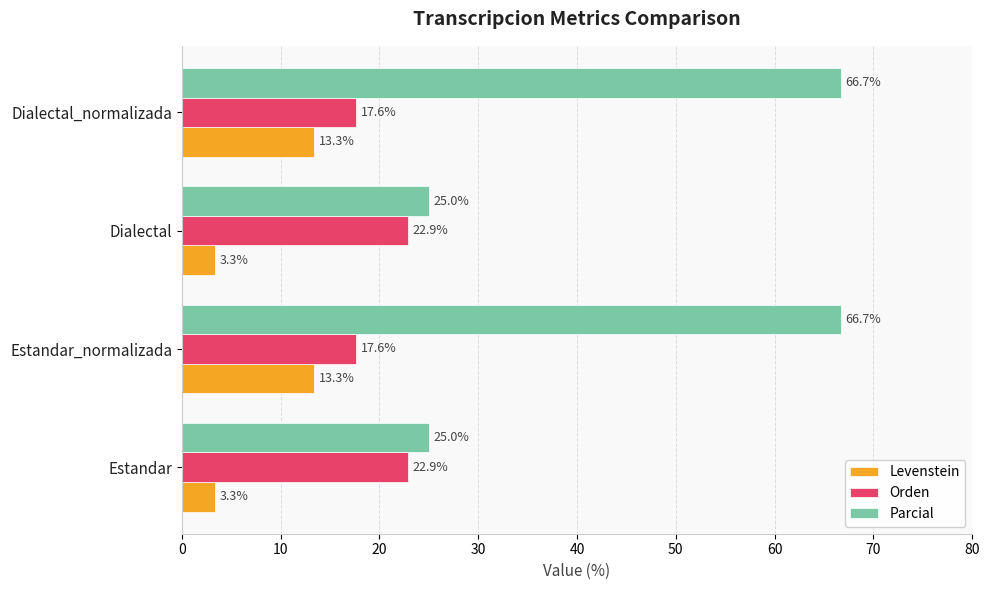

Is the value of Orden at Dialectal_normalizada greater than the value of Levenstein at Estandar?

Yes